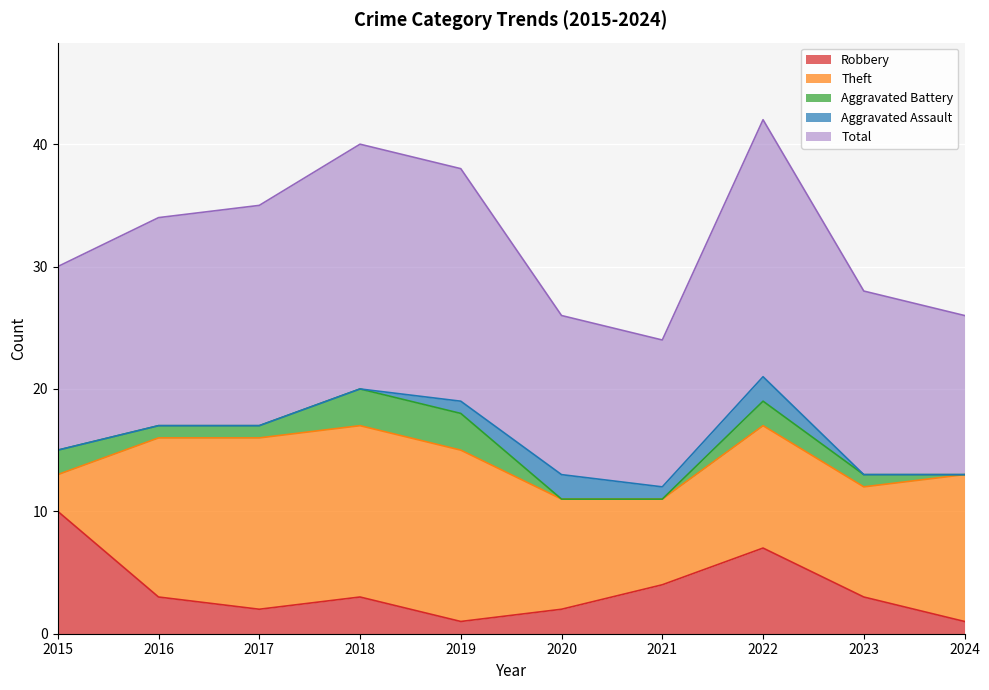

Reading left to right, list all the values displayed in this chart.

Robbery: 10	3	2	3	1	2	4	7	3	1
Theft: 3	13	14	14	14	9	7	10	9	12
Aggravated Battery: 2	1	1	3	3	0	0	2	1	0
Aggravated Assault: 0	0	0	0	1	2	1	2	0	0
Total: 15	17	18	20	19	13	12	21	15	13